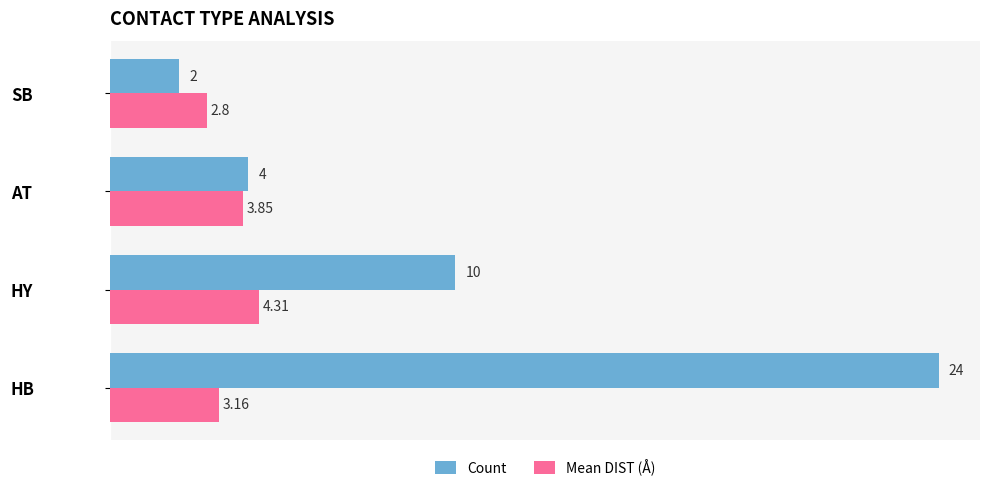

Rank the series at SB from highest to lowest value.

Mean DIST (Å), Count